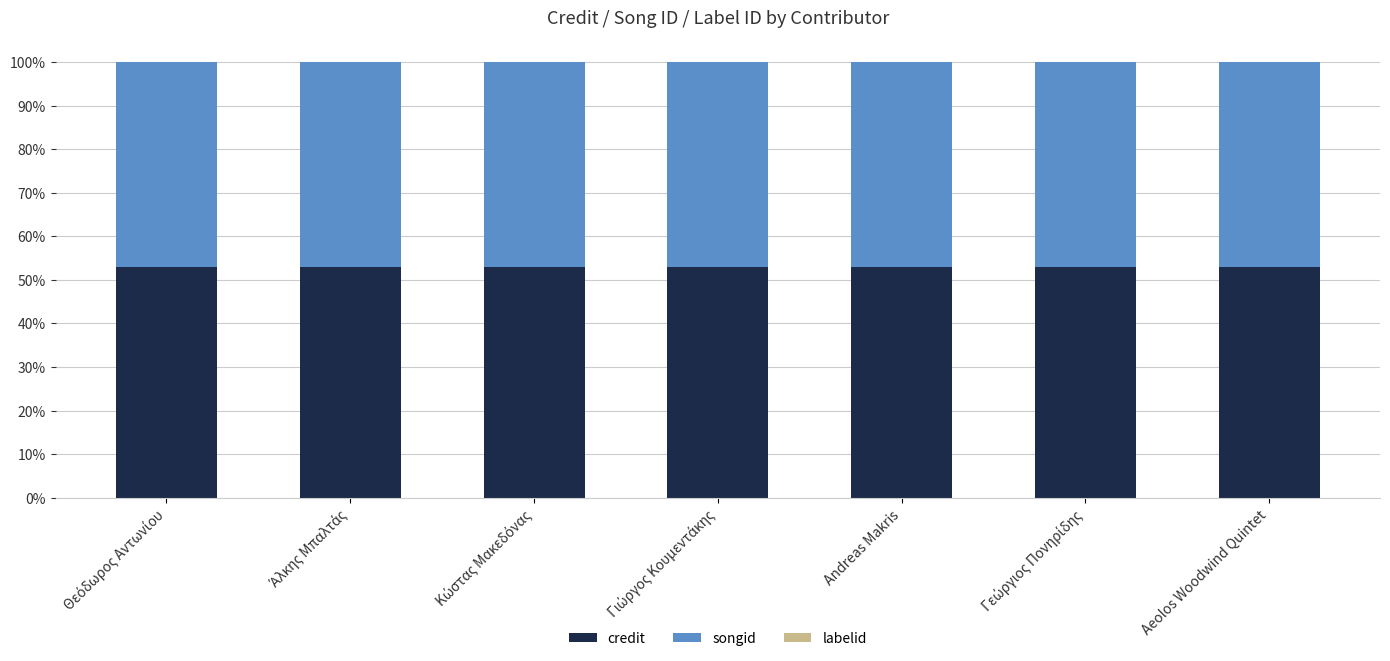

What is the highest value of the credit series?

52.9